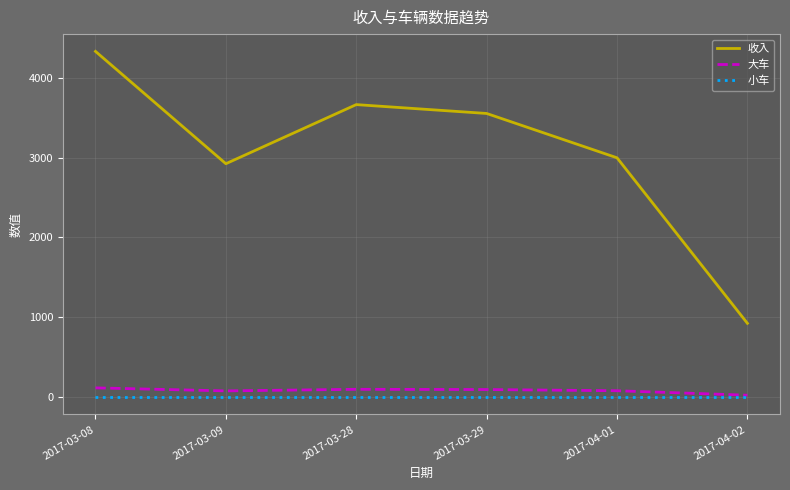

What is the difference between the highest and lowest values at 2017-03-09?

2923